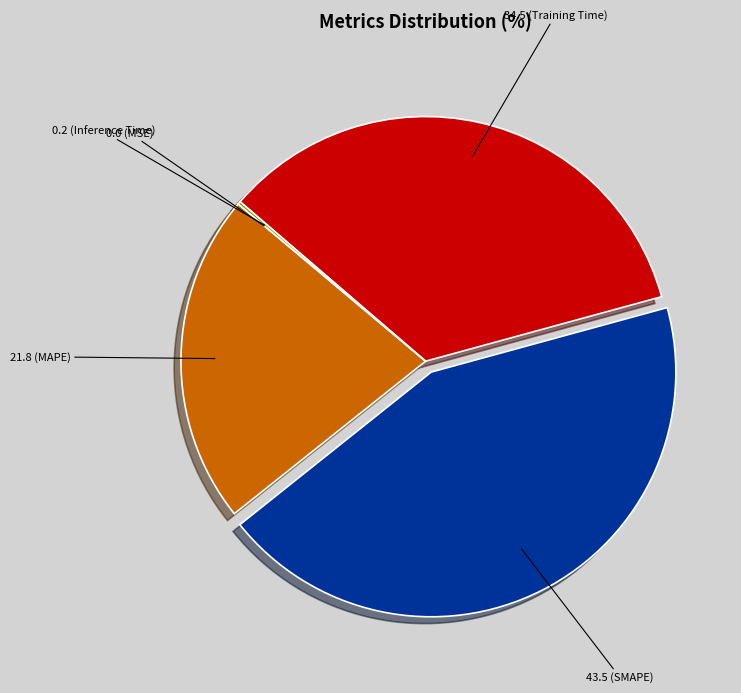

Does any single category account for the majority?

No